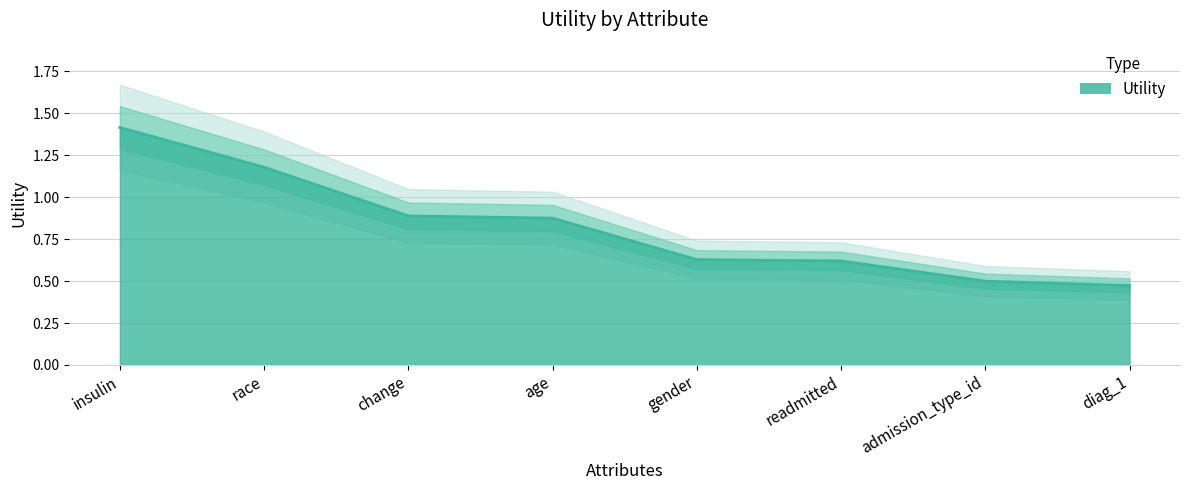

Reading right to left, list all the values displayed in this chart.

diag_1=0.5	admission_type_id=0.5	readmitted=0.6	gender=0.6	age=0.9	change=0.9	race=1.2	insulin=1.4